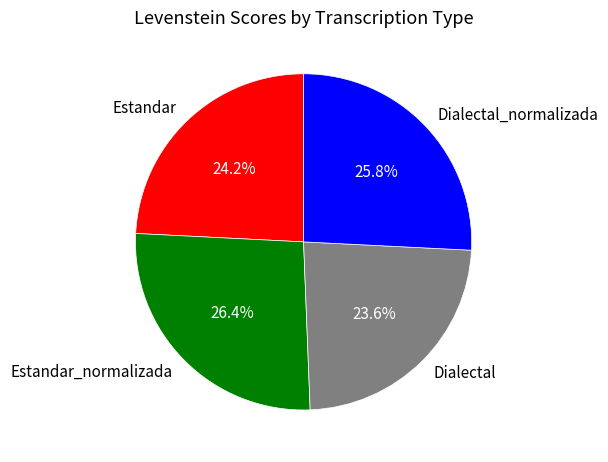

Count the number of slices in the pie.

4